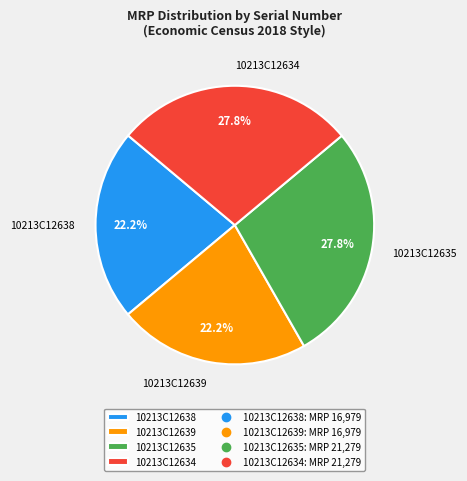

To the nearest percent, what is the average slice percentage?

25%